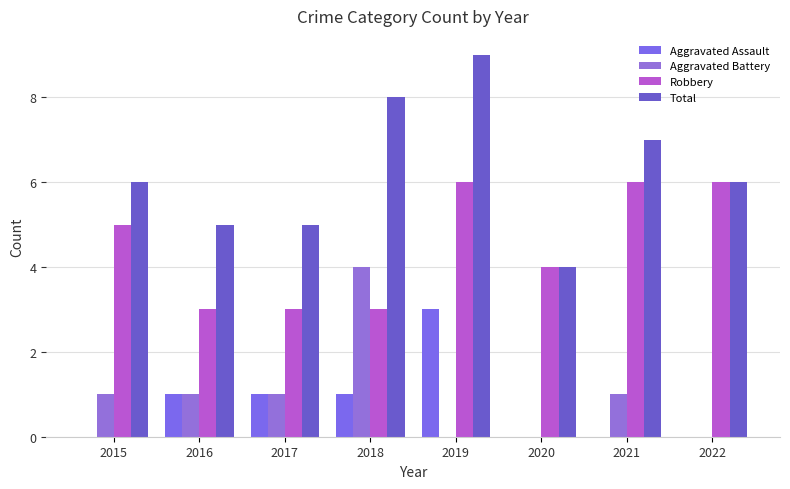

What is the difference between the second highest and minimum values in the Total series?

4